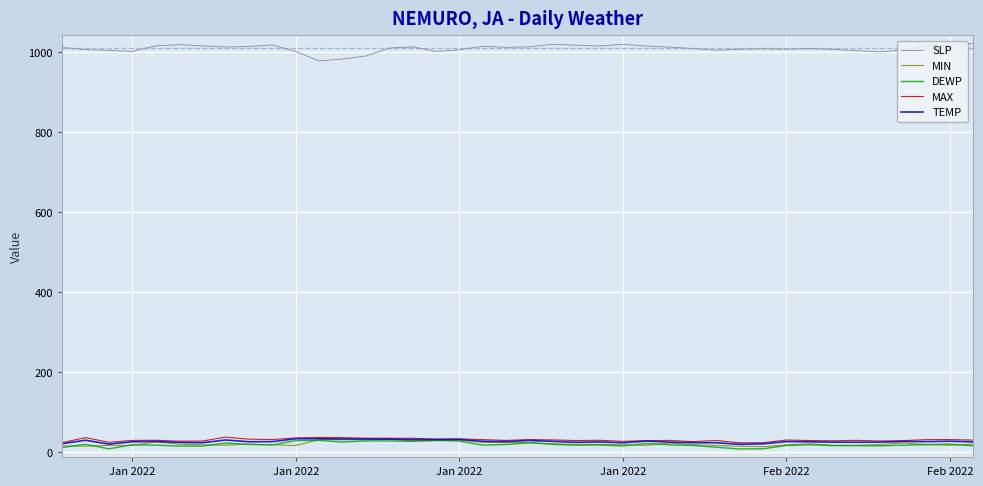

True or false: MIN and SLP intersect in this chart.

False